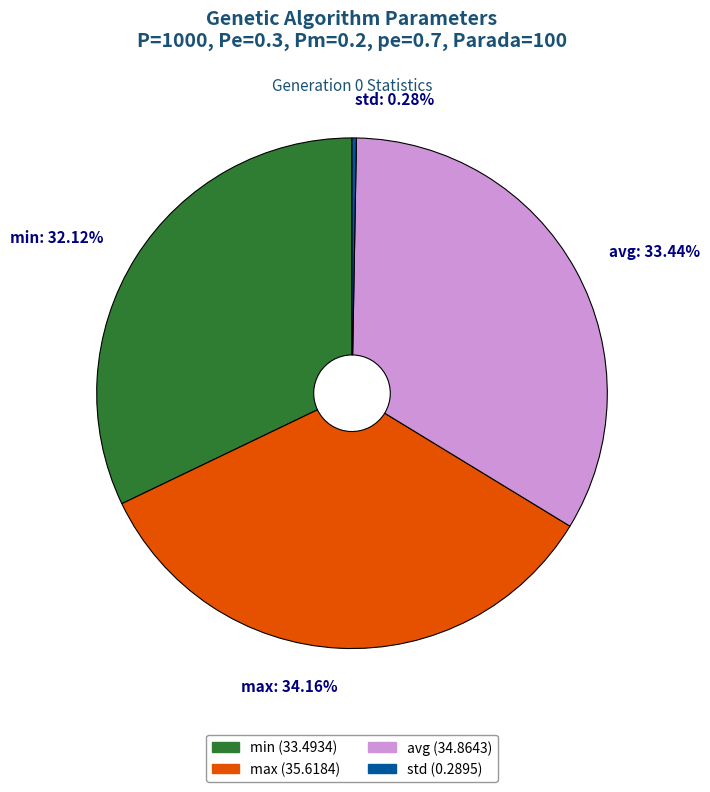

Is there any slice that represents more than half of the pie?

No